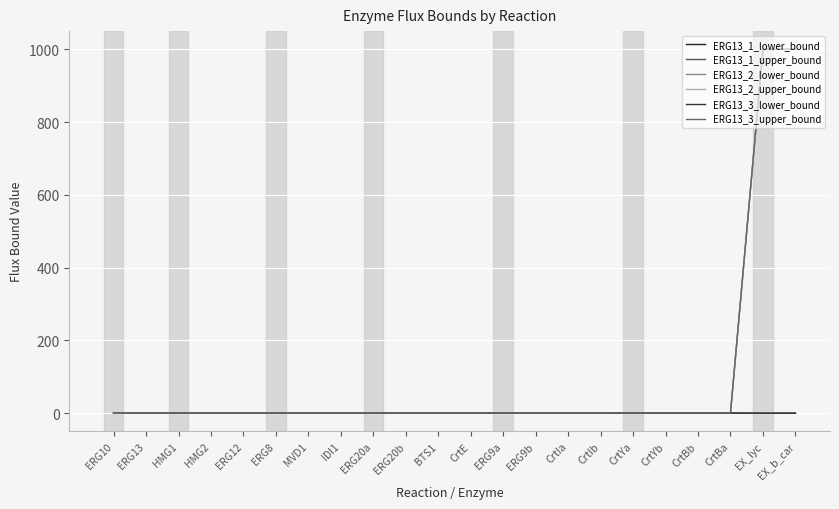

What is the greatest value displayed?

1000.0